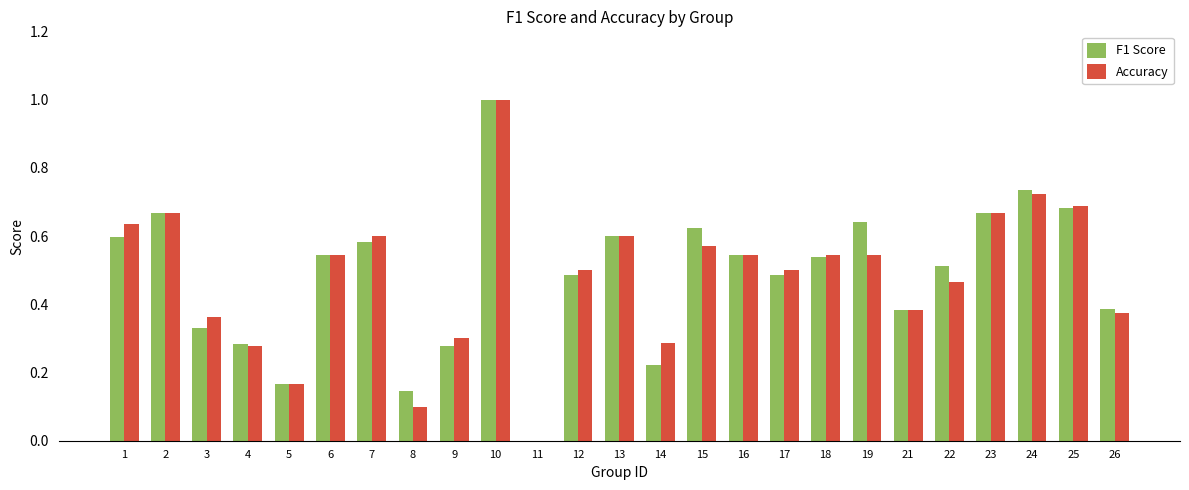

At which label does F1 Score reach its peak?

10